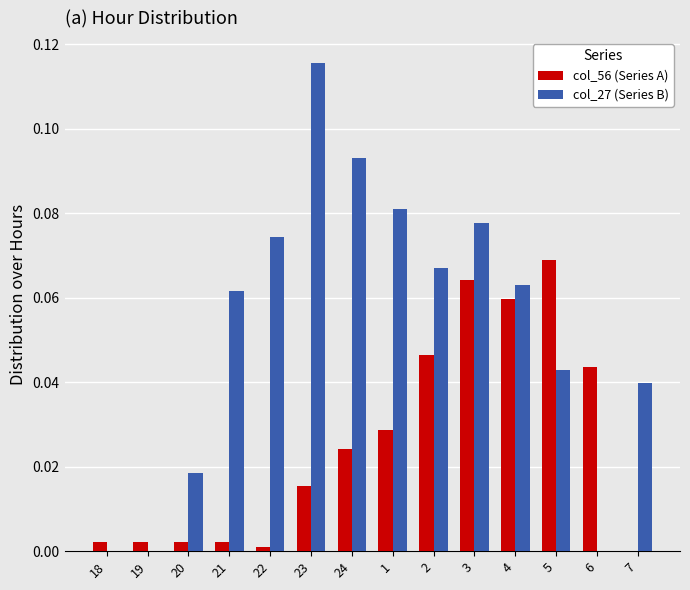

Count the col_27 (Series B) values in the range 0 to 1.

14